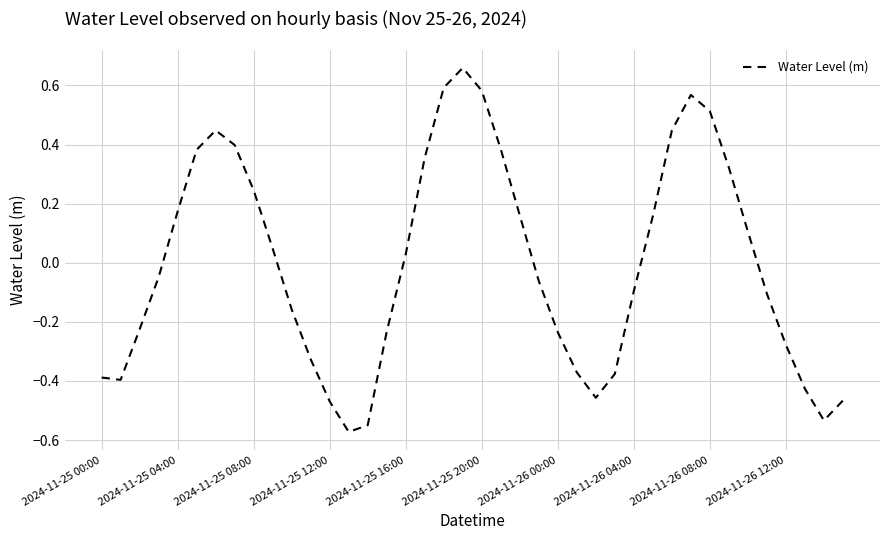

What is the difference between the maximum and minimum values?

1.2